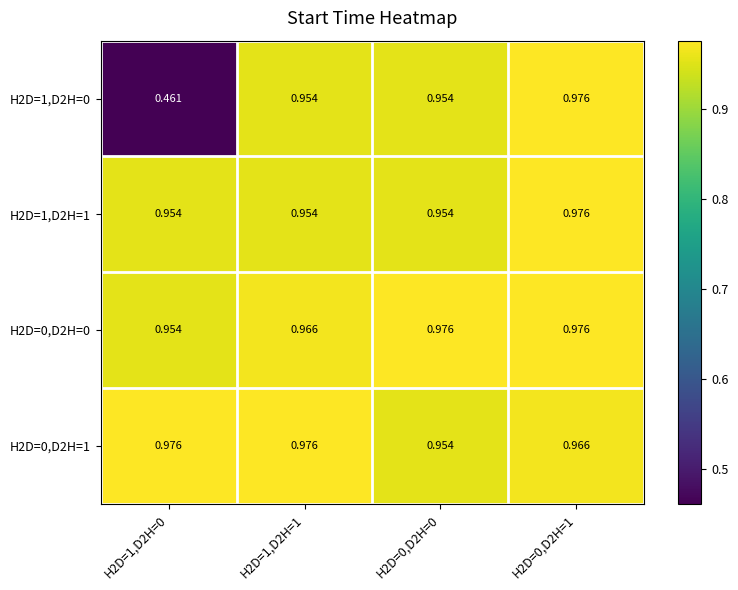

Is the value of H2D=0,D2H=0 at H2D=0,D2H=0 greater than the value of H2D=1,D2H=0 at H2D=1,D2H=0?

Yes